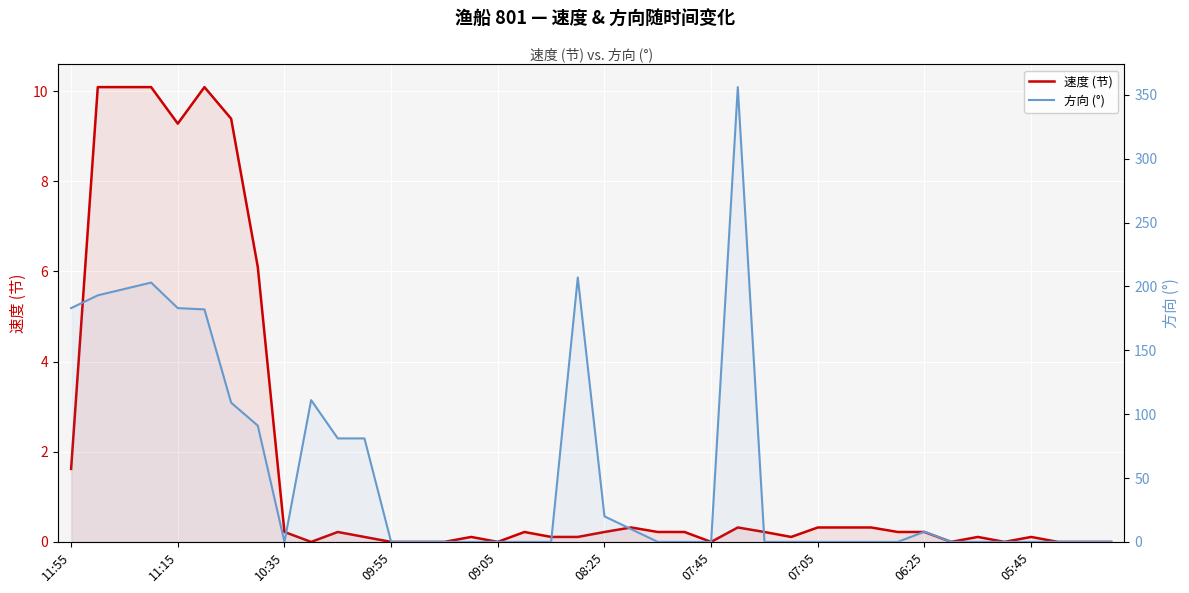

The 方向 (°) series shows 67.9 at 19. True or false?

False